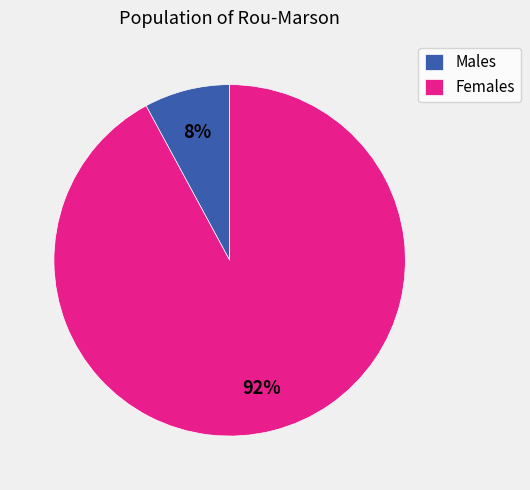

How many slices are in this pie chart?

2